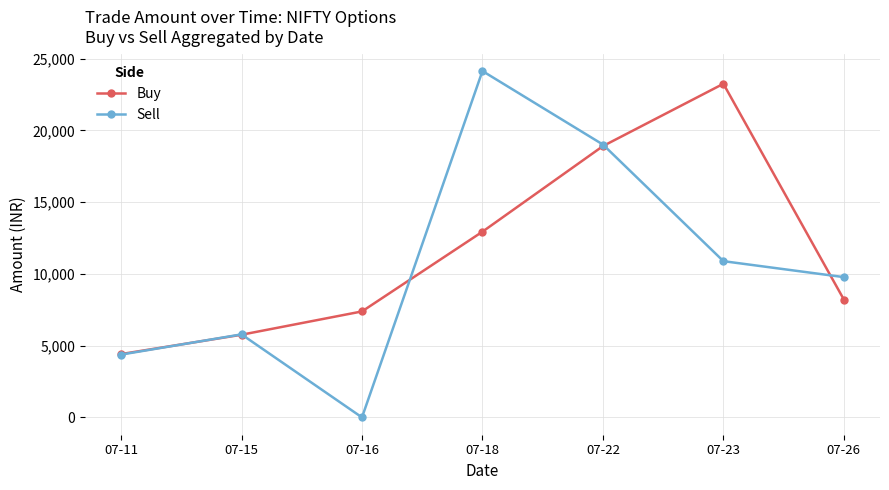

Does the chart have visible grid lines?

Yes